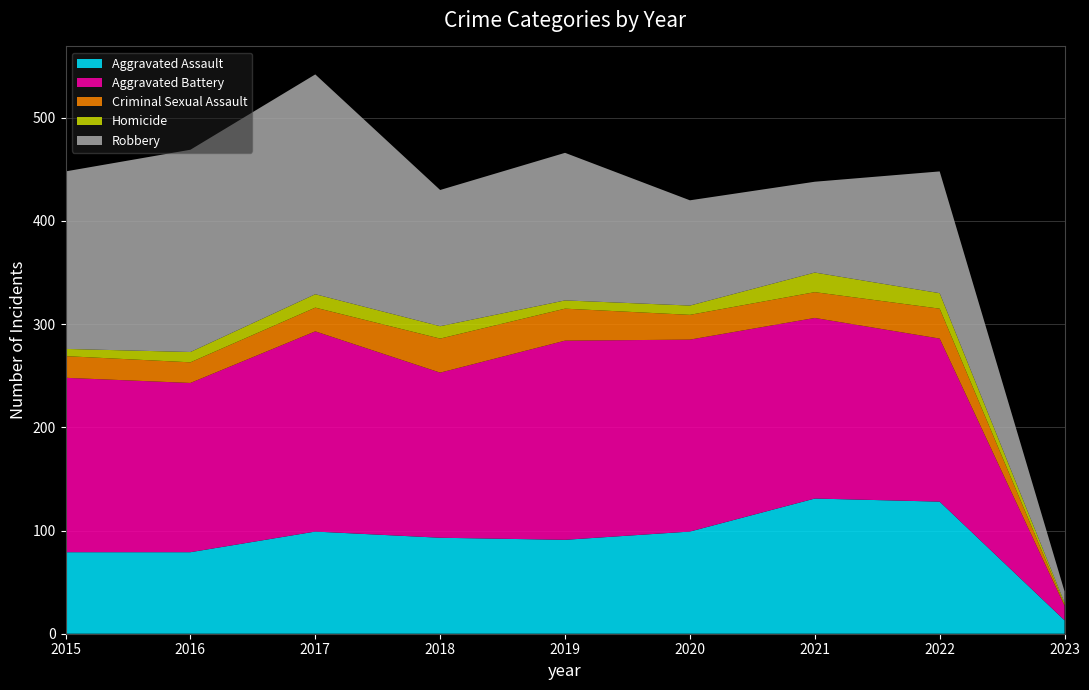

Reading left to right, what are all the values shown in this chart?

Aggravated Assault: 79	79	99	93	91	99	131	128	13
Aggravated Battery: 169	164	194	160	193	186	175	158	14
Criminal Sexual Assault: 21	20	23	33	31	24	25	29	1
Homicide: 7	10	13	12	8	9	19	15	2
Robbery: 172	196	213	132	143	102	88	118	11